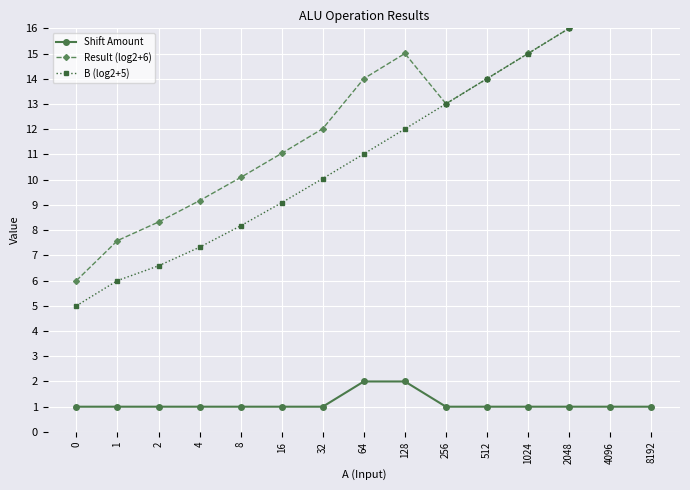

At which category does Result (log2+6) reach its first local peak?

128